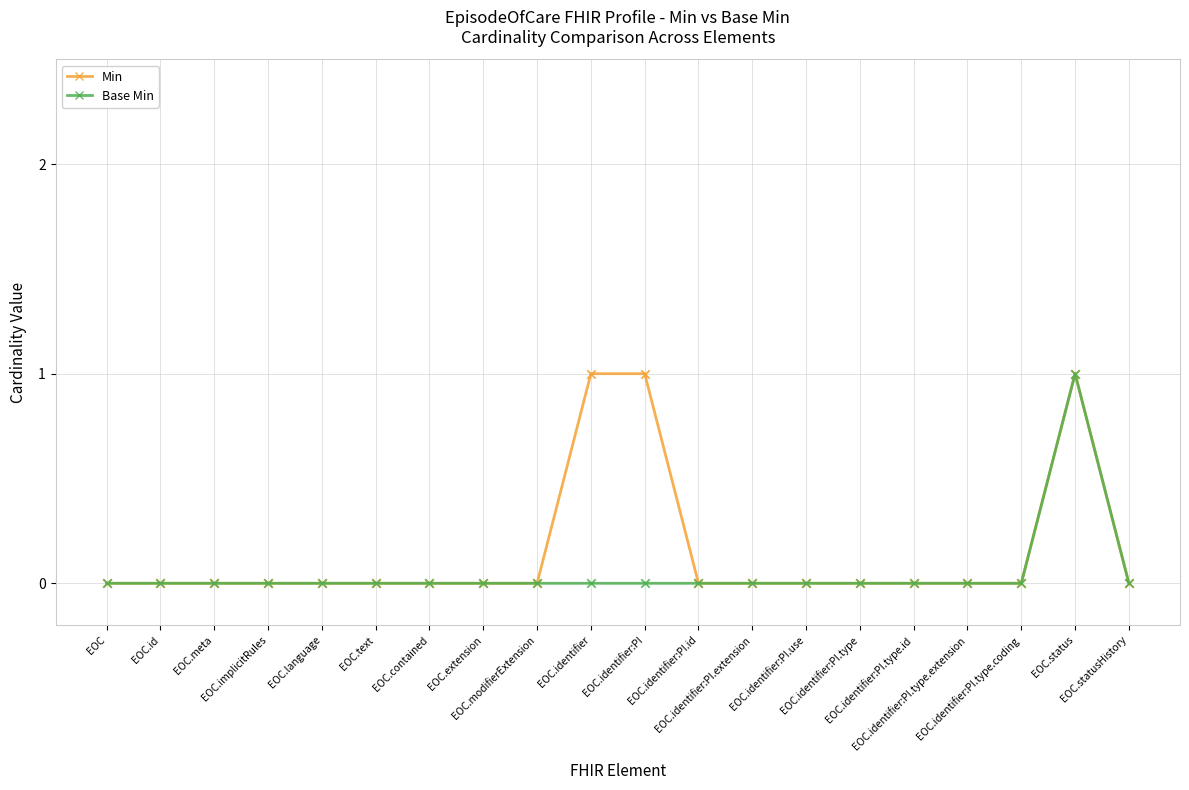

True or false: Min has more than 0 interior local peaks.

True